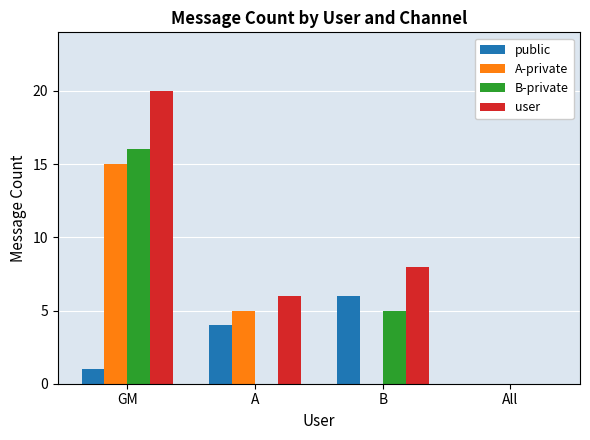

What are all the series names shown in the legend?

public, A-private, B-private, user